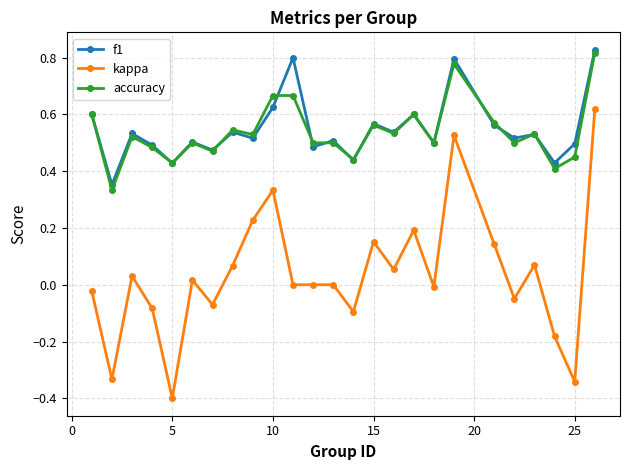

What is the smallest value displayed?

-0.4